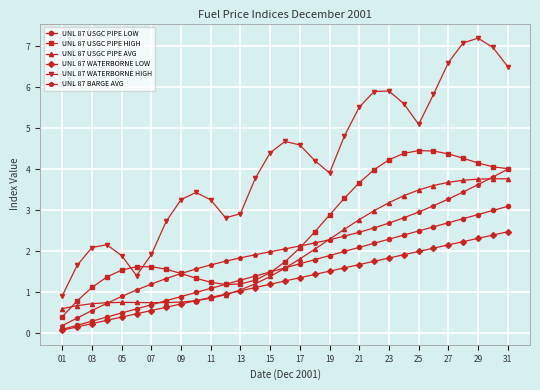

What is the lowest value of the UNL 87 USGC PIPE HIGH series?

0.4